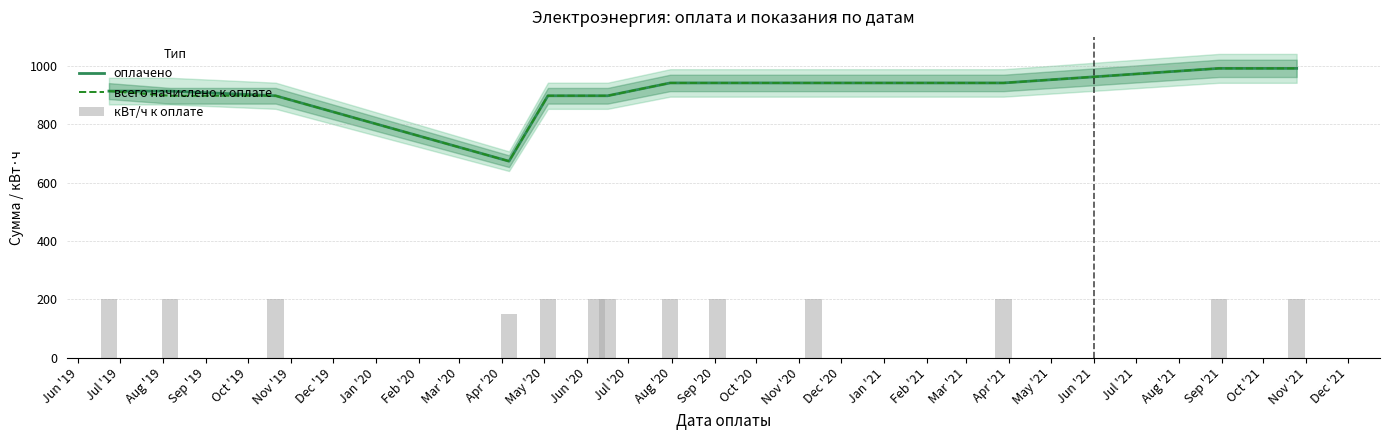

What is the maximum value for всего начислено к оплате?

992.0